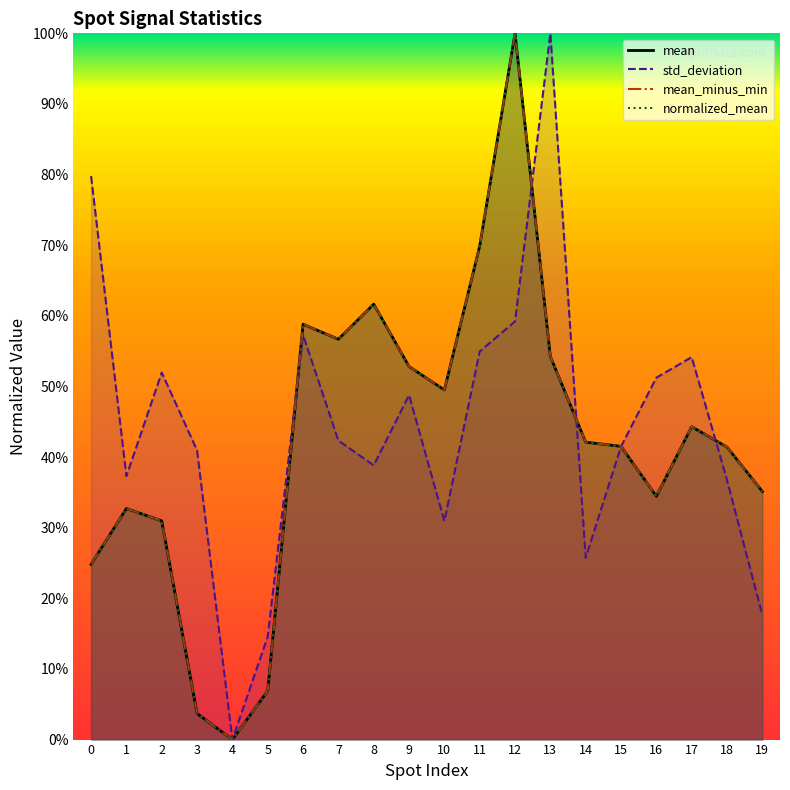

How many values in the mean series exceed 0?

19